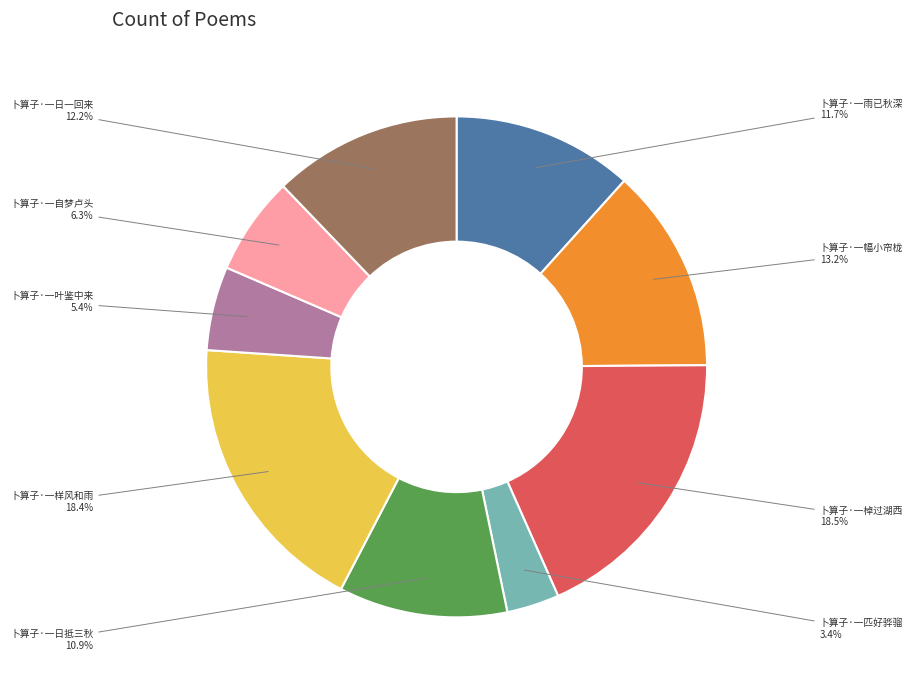

Which has a higher value, 卜算子·一叶鉴中来 or 卜算子·一日抵三秋?

卜算子·一日抵三秋